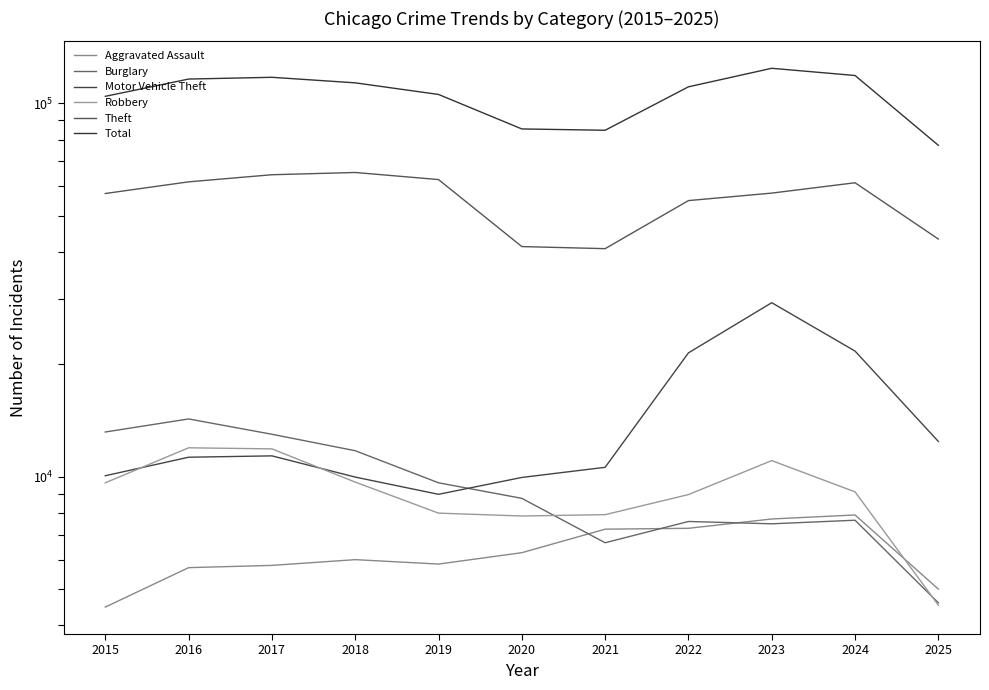

True or false: Aggravated Assault and Theft cross at least once.

False